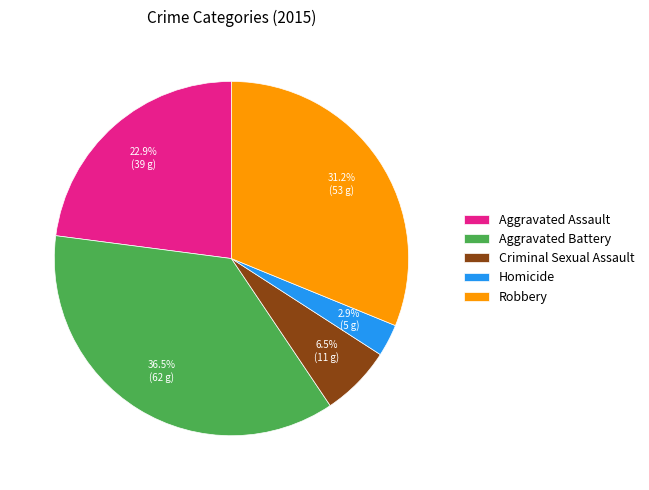

Approximately how many times larger is the value at Aggravated Assault compared to Aggravated Battery?

0.6